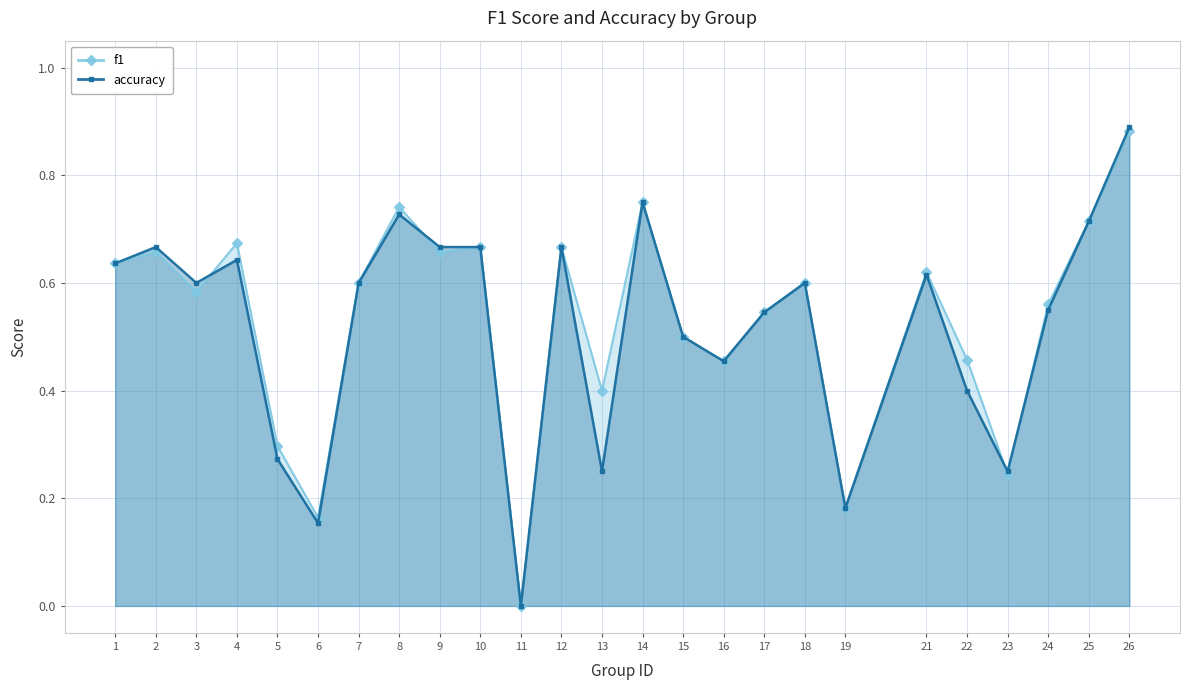

The value of f1 at 12 is 1.0. True or false?

False